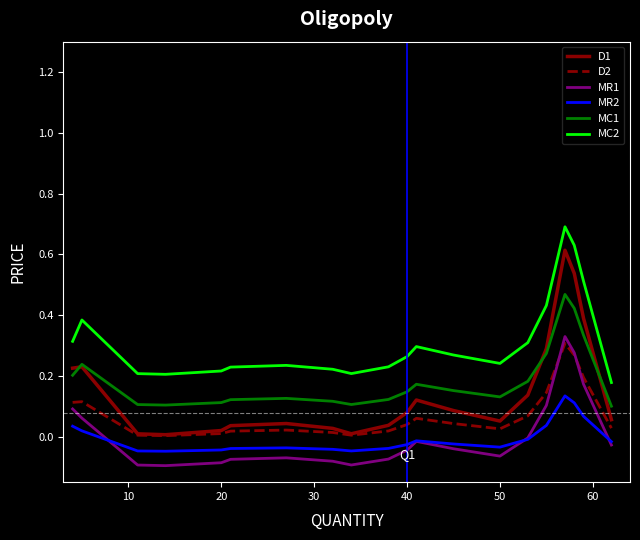

Which series has the largest total across all categories?

MC2